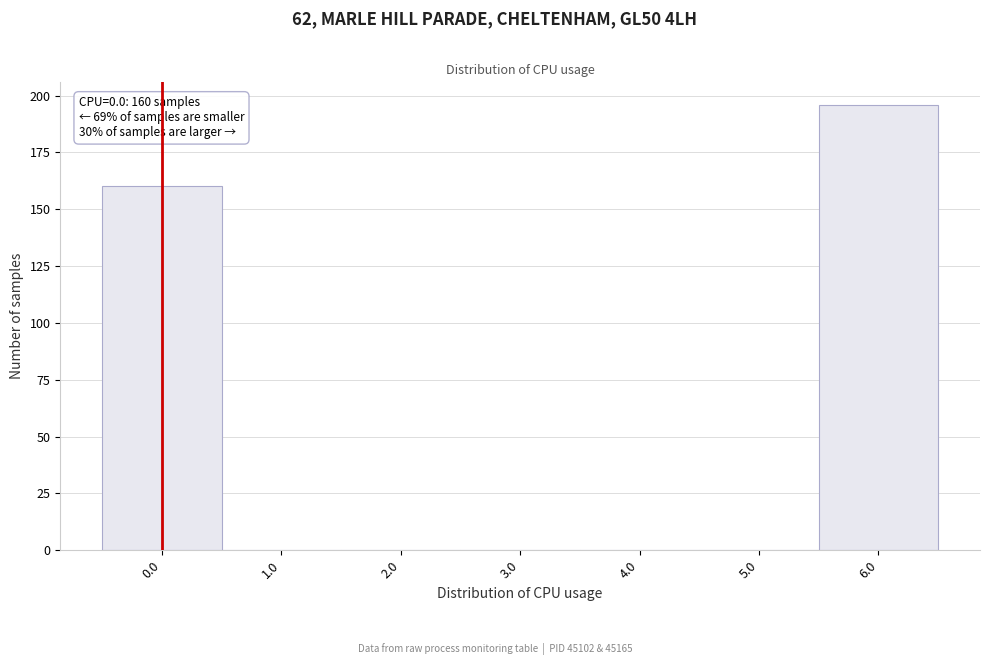

Which range on the x-axis has the tallest bar?

5.5 to 6.5